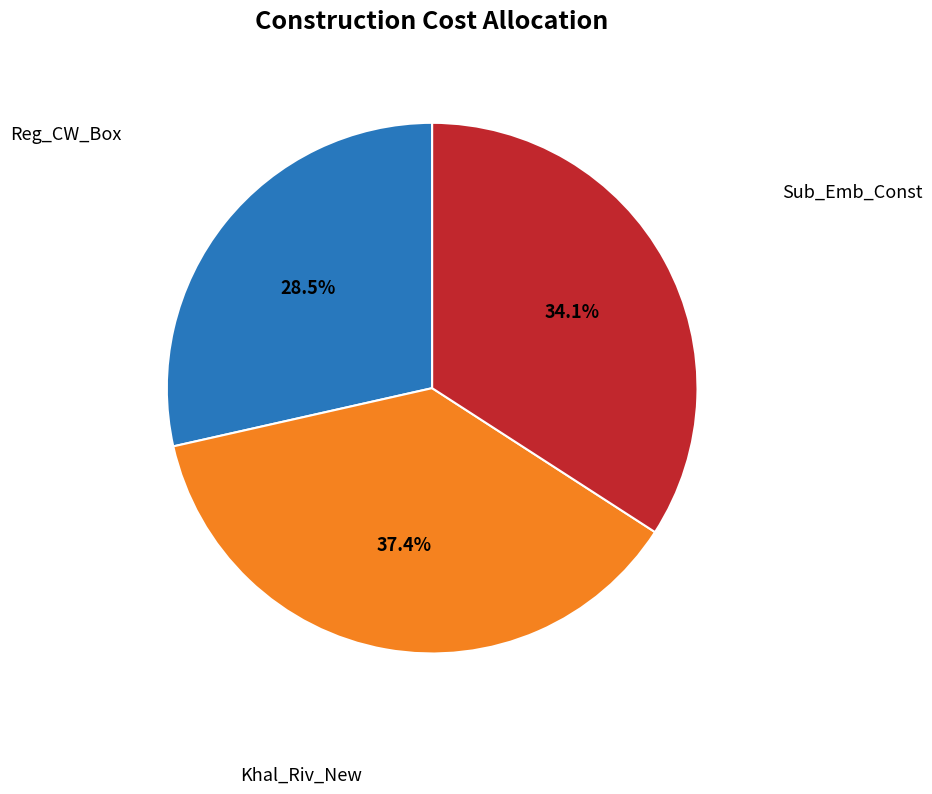

Does any single category account for the majority?

No